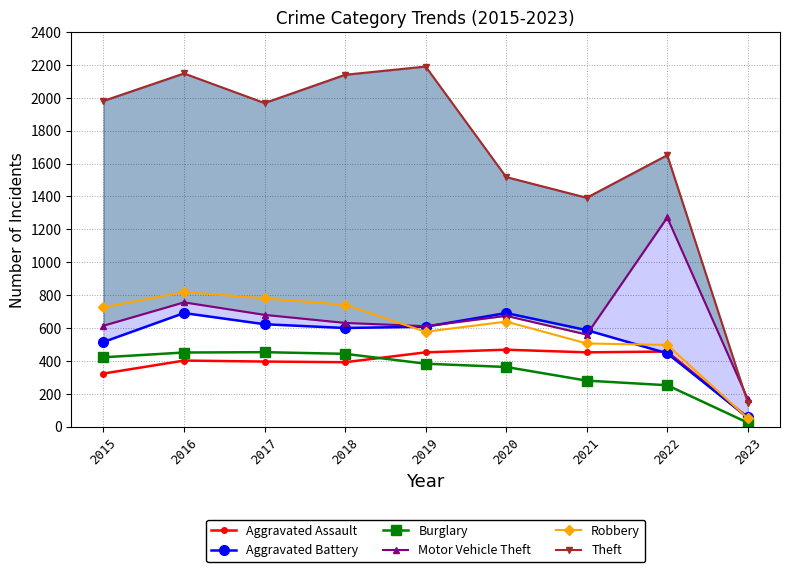

Reading right to left, transcribe all the data shown in this chart.

Aggravated Assault: 2023=54	2022=457	2021=452	2020=468	2019=452	2018=392	2017=396	2016=402	2015=323
Aggravated Battery: 2023=56	2022=446	2021=587	2020=691	2019=608	2018=600	2017=623	2016=691	2015=515
Burglary: 2023=24	2022=252	2021=280	2020=363	2019=383	2018=443	2017=453	2016=451	2015=422
Motor Vehicle Theft: 2023=168	2022=1272	2021=560	2020=674	2019=611	2018=631	2017=680	2016=756	2015=614
Robbery: 2023=51	2022=497	2021=506	2020=639	2019=577	2018=741	2017=780	2016=819	2015=726
Theft: 2023=146	2022=1651	2021=1392	2020=1518	2019=2190	2018=2140	2017=1968	2016=2148	2015=1981